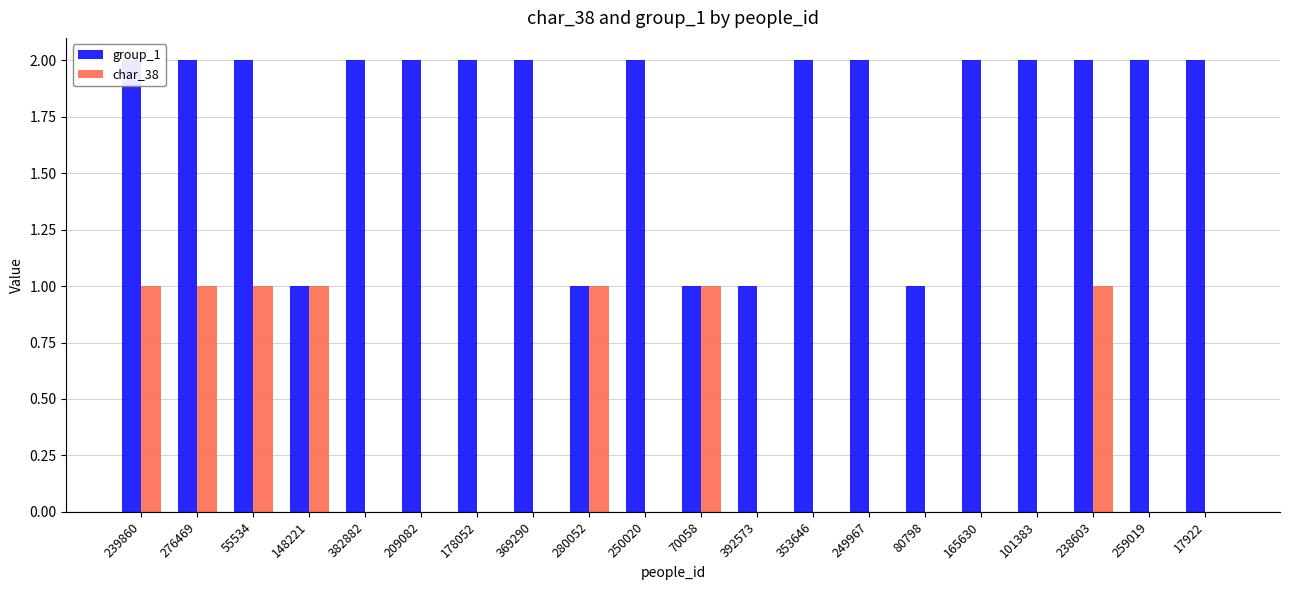

Which series has the largest range (max minus min)?

group_1